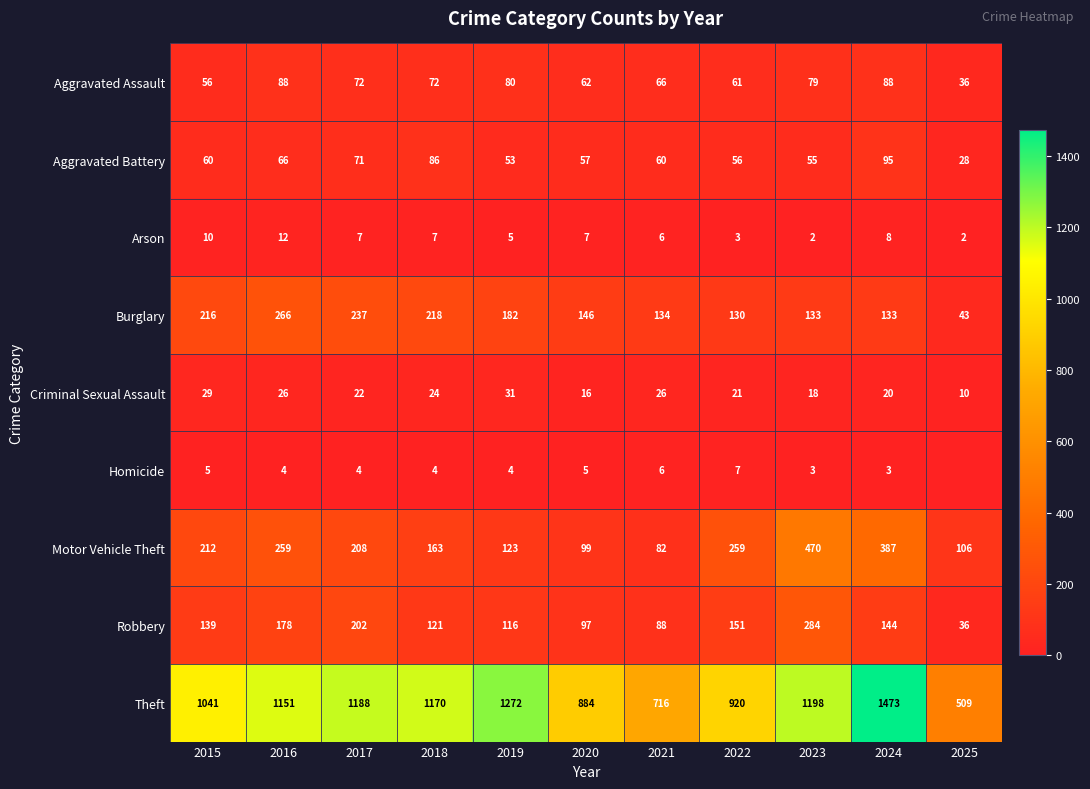

Between 2017 and 2020, which is larger?

2017